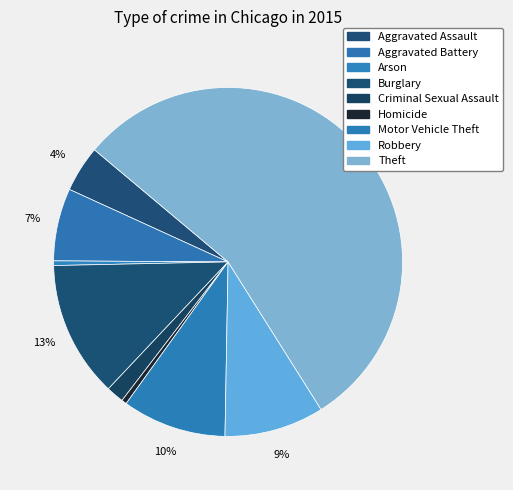

What is the largest slice in the pie chart?

Theft